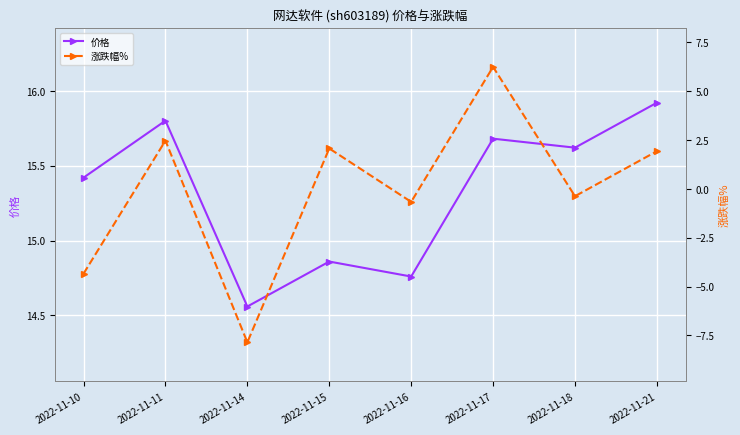

Which series has the widest spread of values?

涨跌幅%